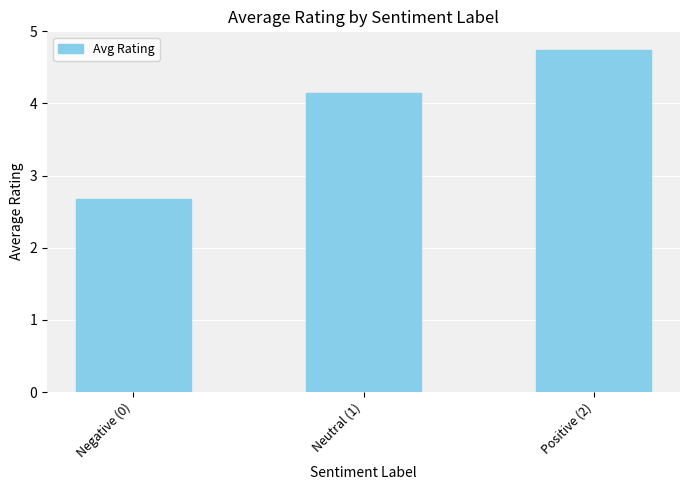

Which has a higher value, Neutral (1) or Positive (2)?

Positive (2)